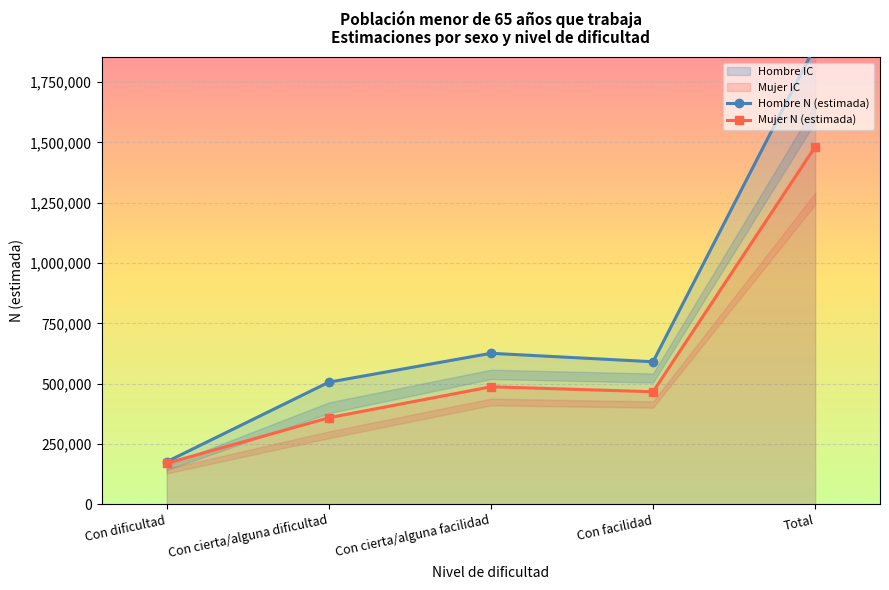

Reading left to right, extract all data points from this chart.

Hombre N (estimada): Con dificultad=176237	Con cierta/alguna dificultad=506096	Con cierta/alguna facilidad=625838	Con facilidad=590783	Total=1898954
Mujer N (estimada): Con dificultad=169787	Con cierta/alguna dificultad=358657	Con cierta/alguna facilidad=487073	Con facilidad=466505	Total=1482023